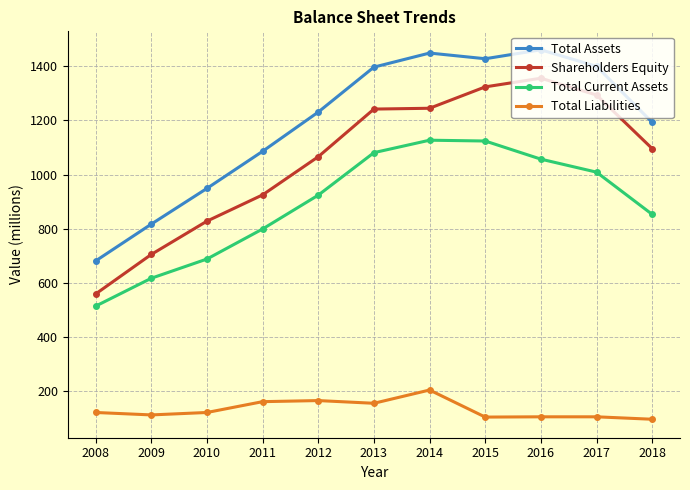

Count the number of categories in the chart.

11